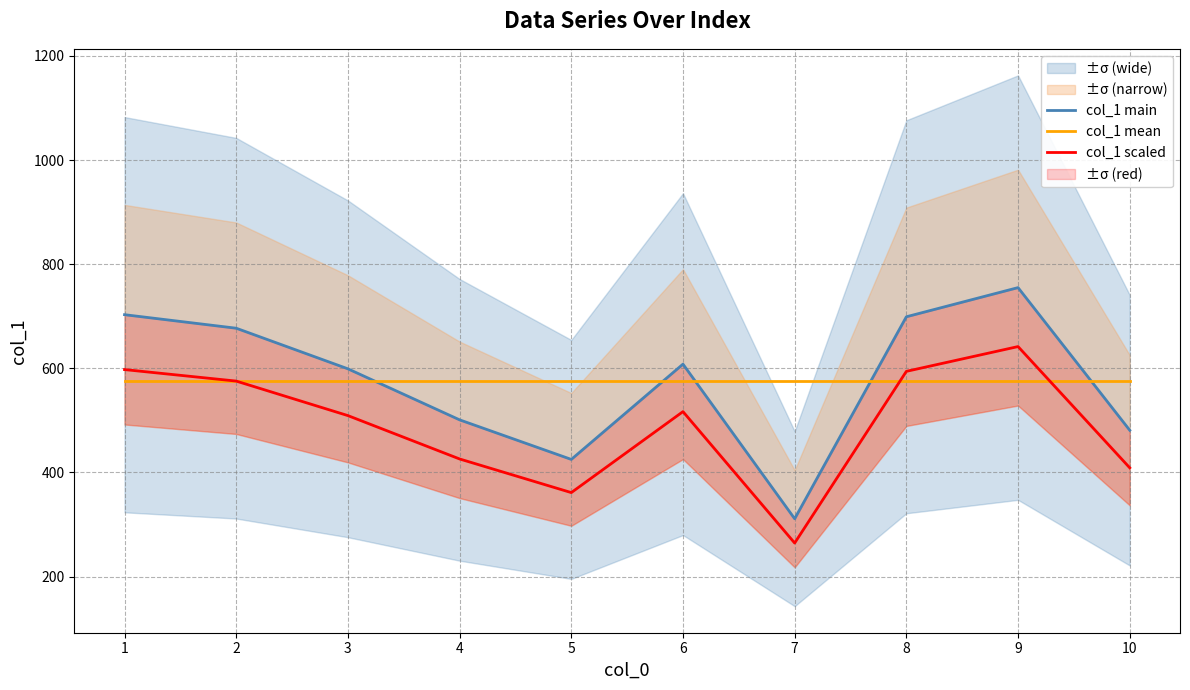

What is the average value of the col_1 mean series?

575.9